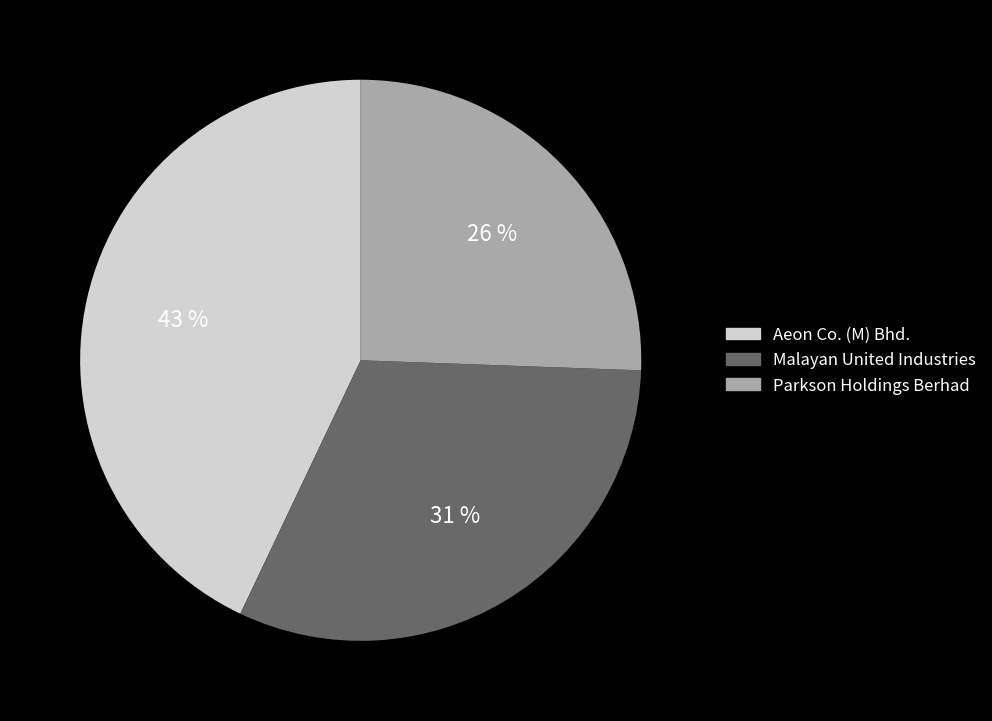

True or false: Parkson Holdings Berhad accounts for 26% of the total.

True